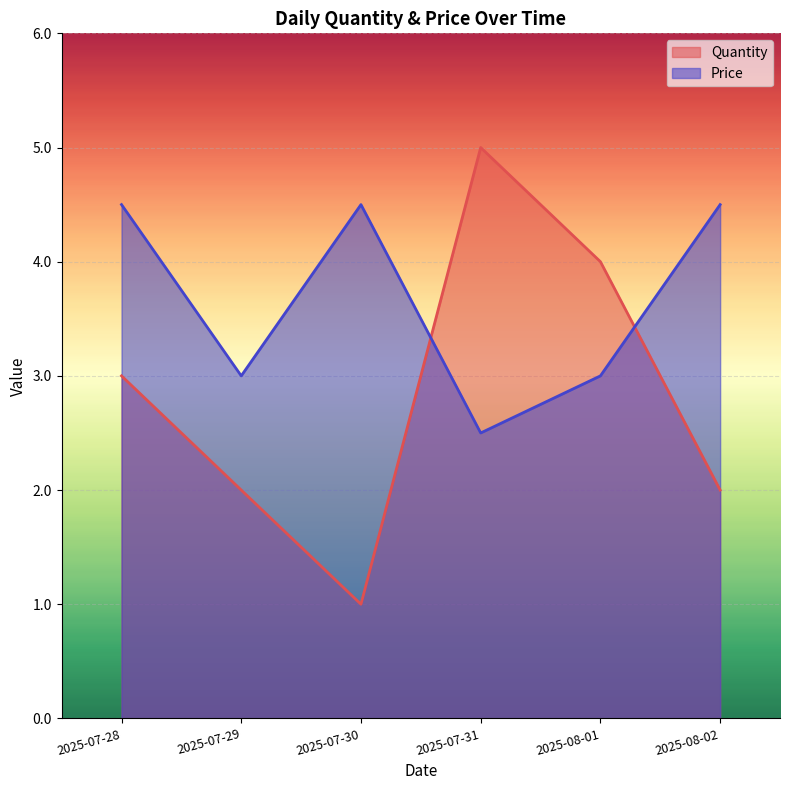

What is the sum of the Price values at 2025-07-31 and 2025-08-02?

7.0